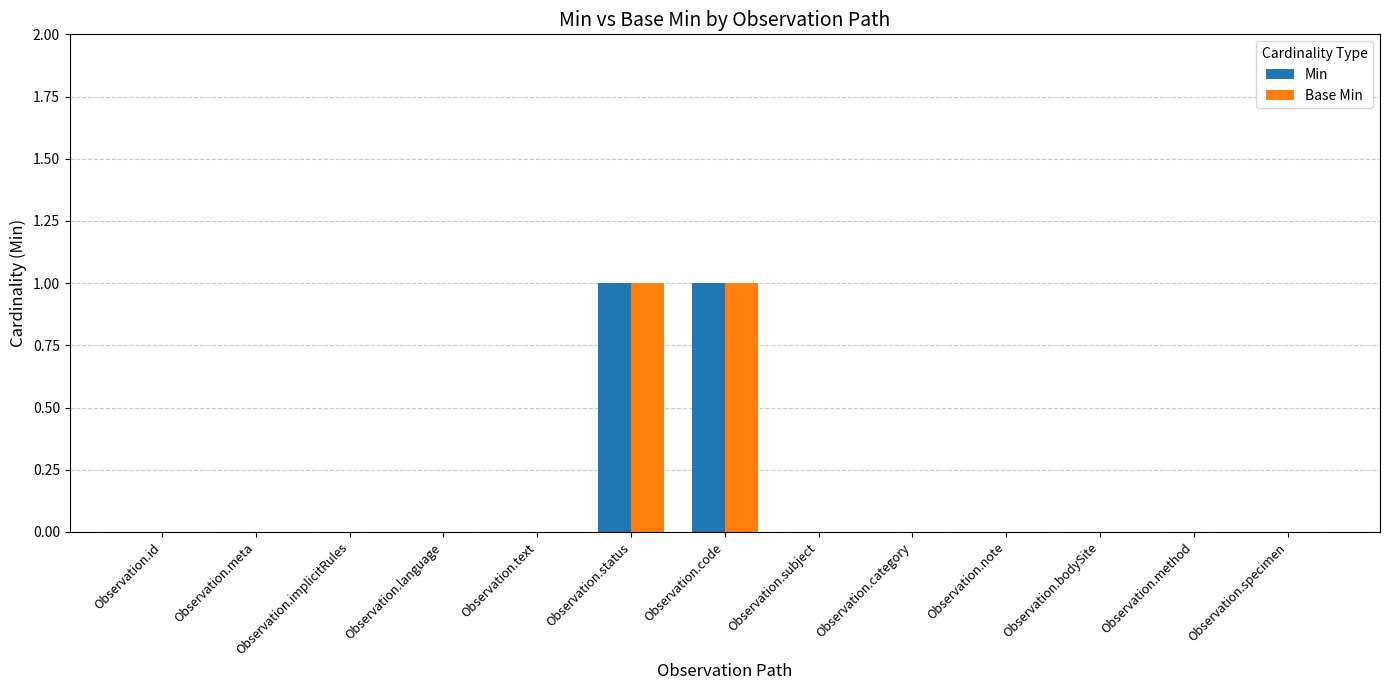

Reading left to right, what are all the values shown in this chart?

Min: Observation.id=0	Observation.meta=0	Observation.implicitRules=0	Observation.language=0	Observation.text=0	Observation.status=1	Observation.code=1	Observation.subject=0	Observation.category=0	Observation.note=0	Observation.bodySite=0	Observation.method=0	Observation.specimen=0
Base Min: Observation.id=0	Observation.meta=0	Observation.implicitRules=0	Observation.language=0	Observation.text=0	Observation.status=1	Observation.code=1	Observation.subject=0	Observation.category=0	Observation.note=0	Observation.bodySite=0	Observation.method=0	Observation.specimen=0